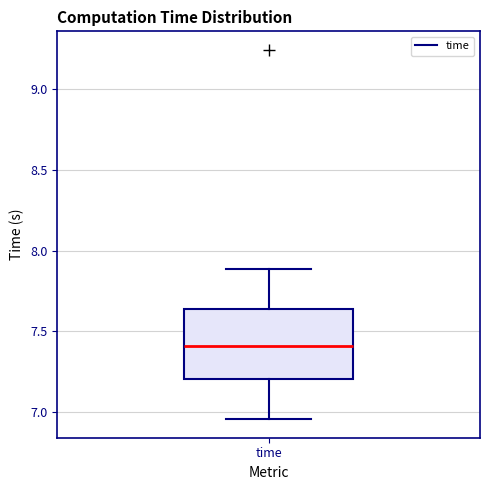

Where does the upper whisker of the box for time end on the y-axis? The values are not printed on the chart, so give them approximately, as read against the axis.

7.90